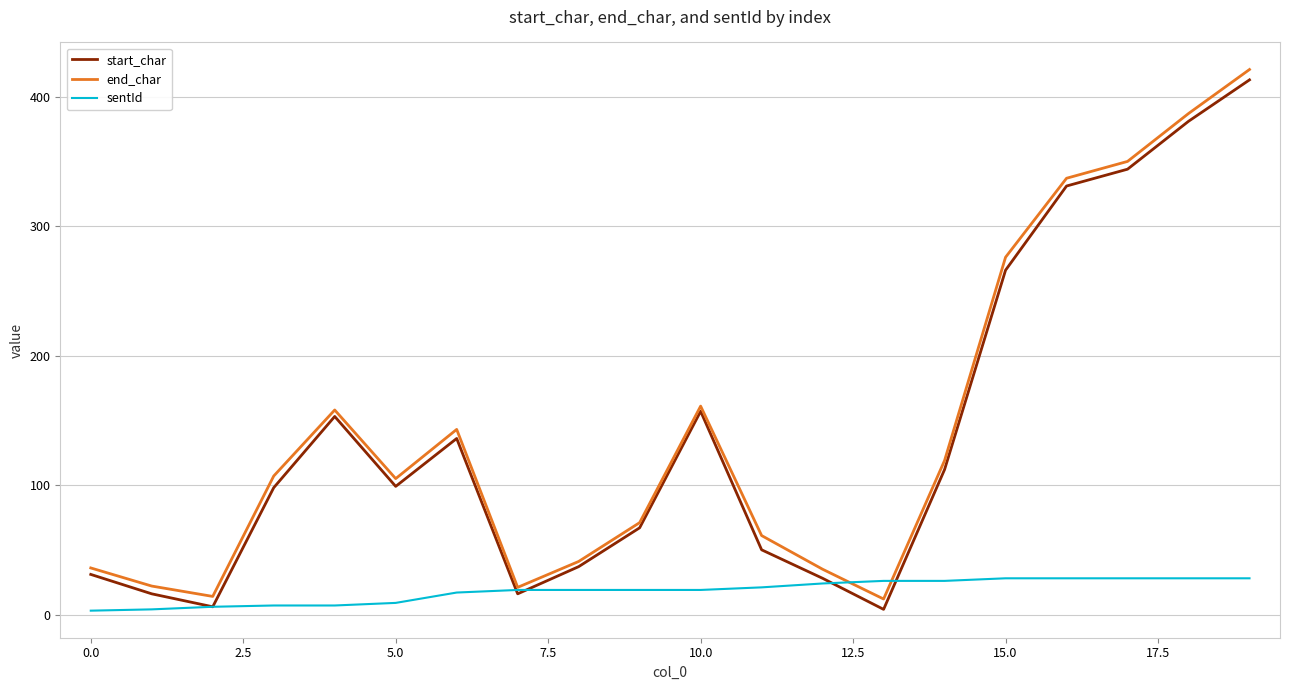

Reading right to left, list all the values displayed in this chart.

start_char: 413	381	344	331	266	112	4	28	50	157	67	37	16	136	99	153	98	6	16	31
end_char: 421	387	350	337	276	119	12	35	61	161	71	41	21	143	105	158	107	14	22	36
sentId: 28	28	28	28	28	26	26	24	21	19	19	19	19	17	9	7	7	6	4	3